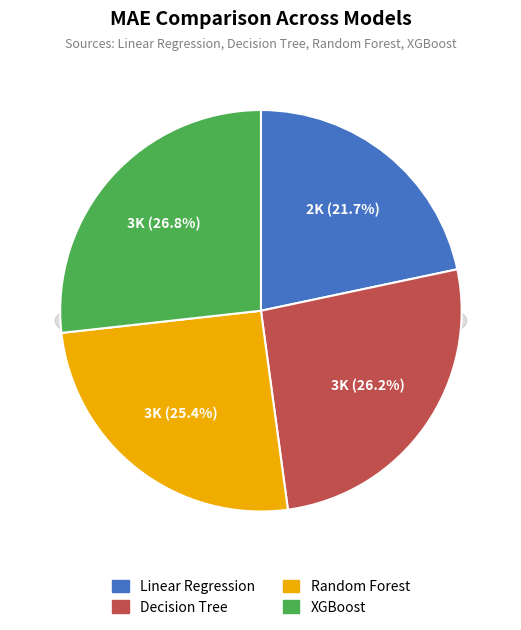

Count the number of slices in the pie.

4